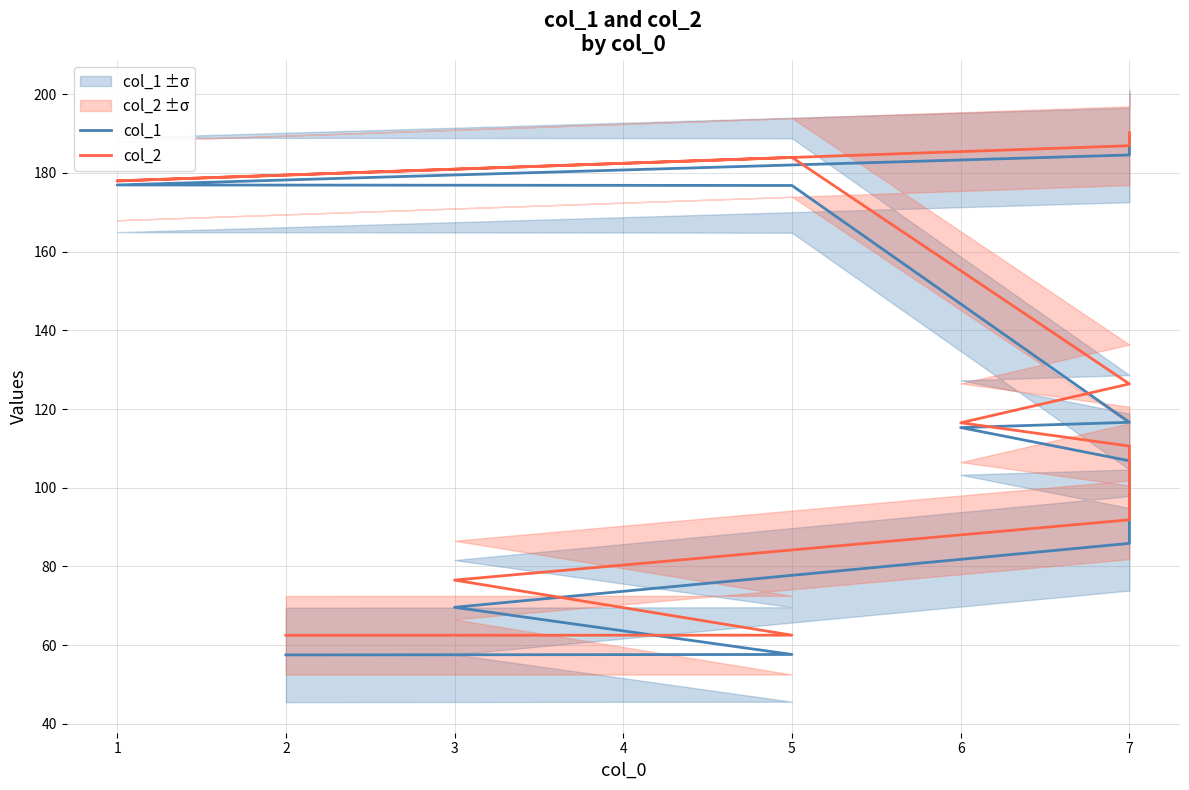

How many data points in col_1 are less than 115?

5